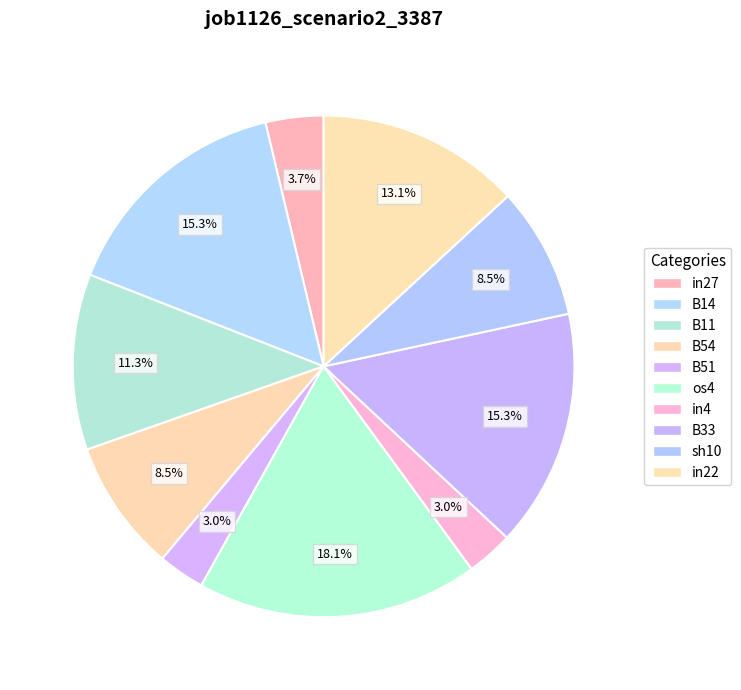

How many slices are in this pie chart?

10